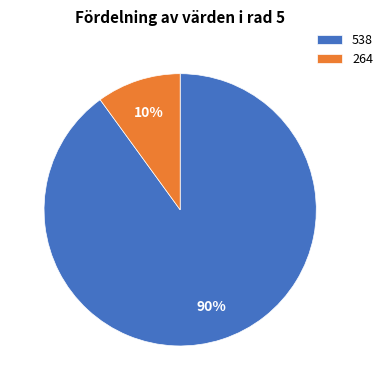

Which category has the smallest portion of the pie?

264